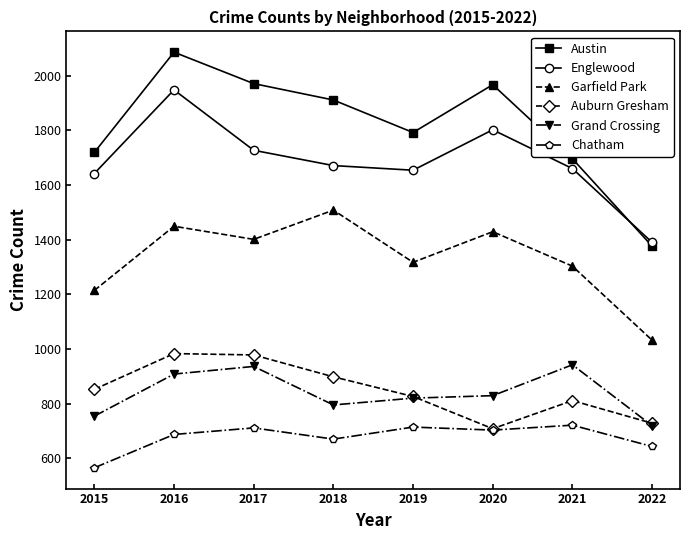

Which series has the widest spread of values?

Austin